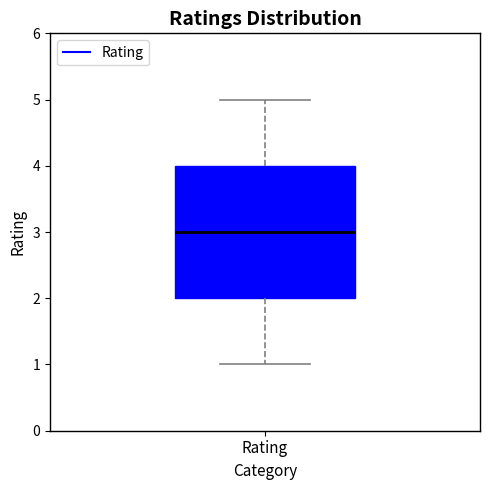

Transcribe this box plot: give where the median line is, the range the box spans, and where the two whiskers end, as read against the y-axis. The values are not printed on the chart, so give them approximately, as read against the axis.

median 3, box 2 to 4, whiskers 1 to 5